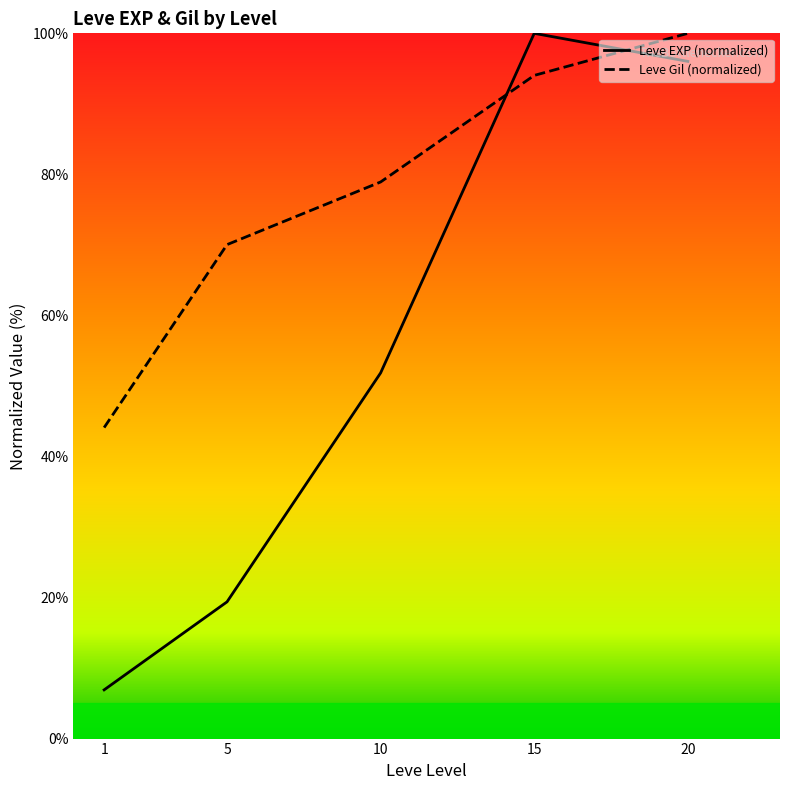

What is the value of the Leve Gil (normalized) point at the 3rd from the left?

78.9